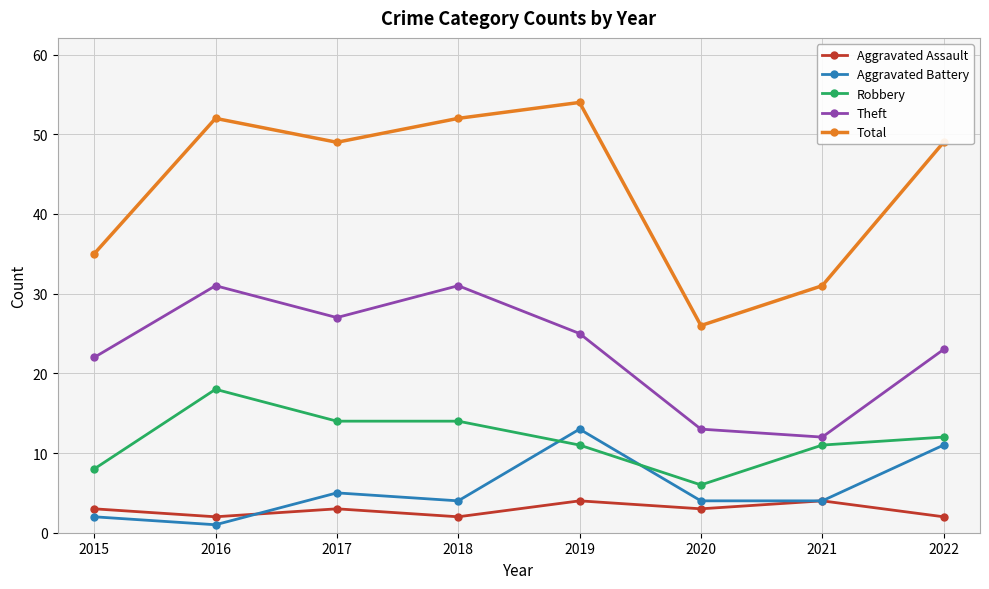

The value of Aggravated Battery at 2020 is 1. True or false?

False